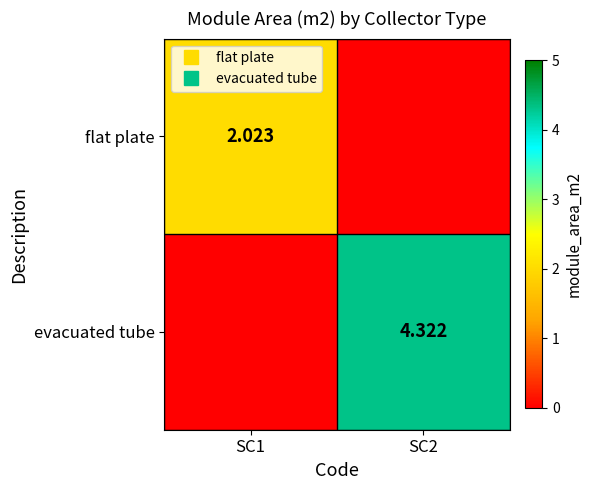

What is the difference between the maximum and minimum values in the flat plate series?

2.0